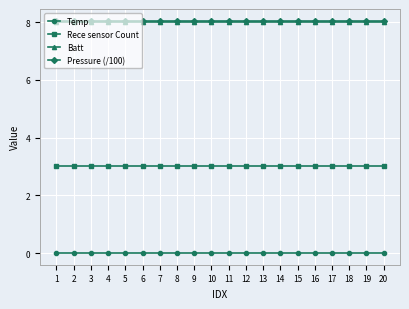

True or false: Pressure (/100) and Rece sensor Count intersect in this chart.

False